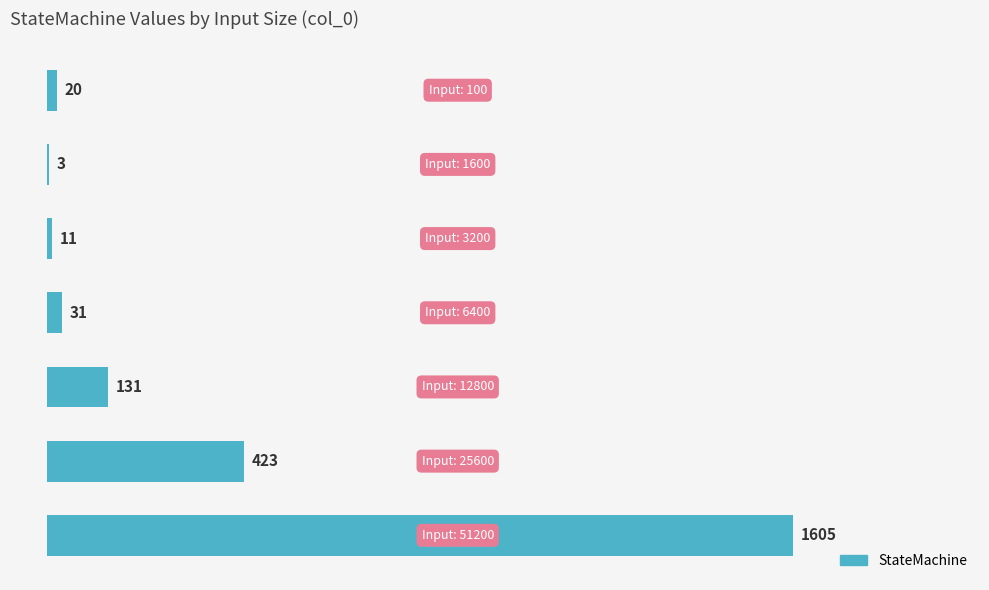

What is the greatest value displayed?

1605